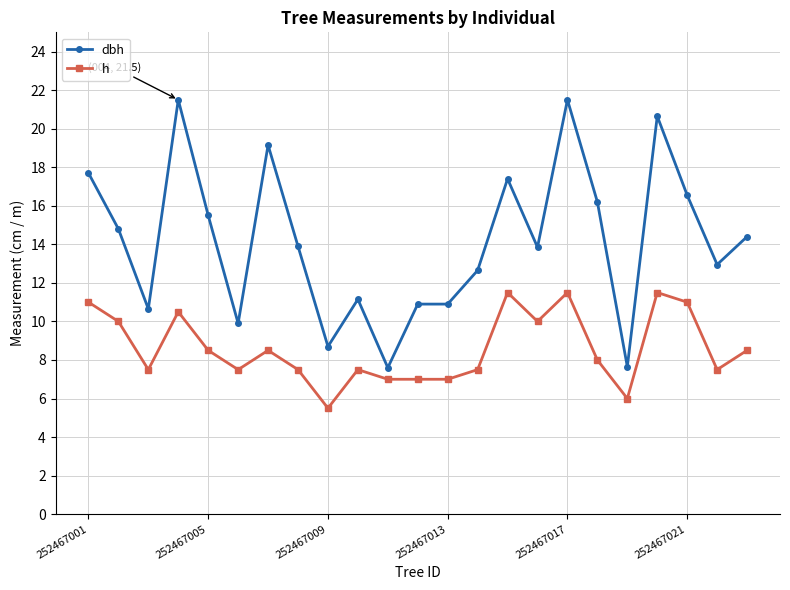

Rank the series by their maximum value, from highest to lowest.

dbh, h